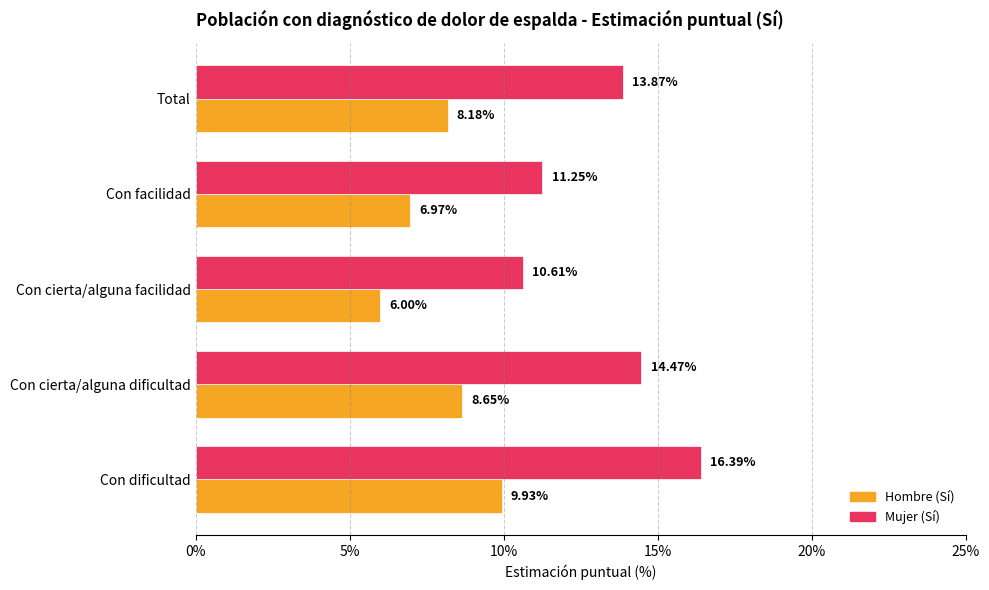

What are all the series names shown in the legend?

Hombre (Sí), Mujer (Sí)